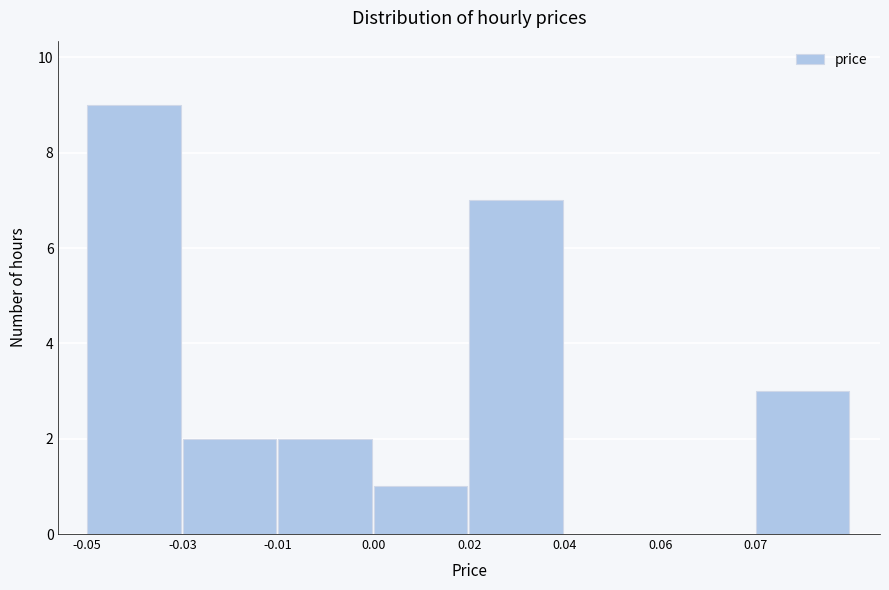

Reading left to right, extract all data points from this chart.

-0.05=9	-0.03=2	-0.01=2	0.00=1	0.02=7	0.04=0	0.06=0	0.07=3